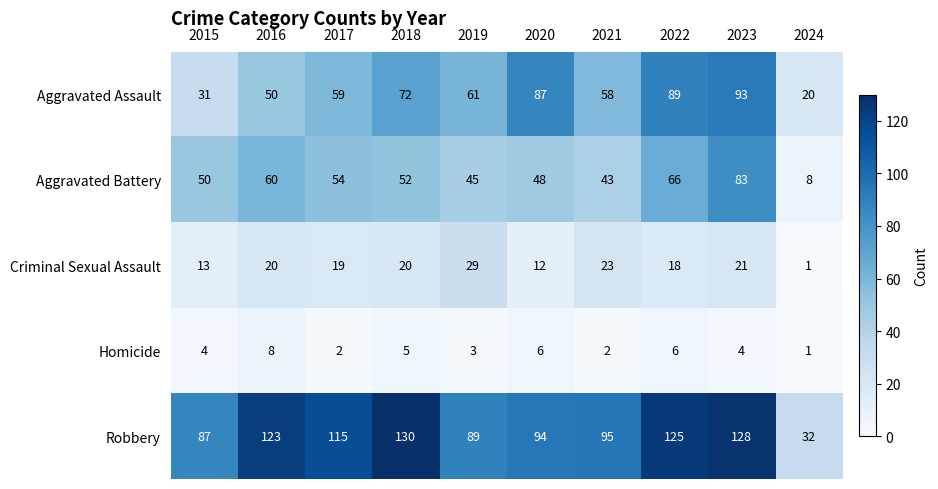

List the series in order of their peak value, lowest first.

Homicide, Criminal Sexual Assault, Aggravated Battery, Aggravated Assault, Robbery